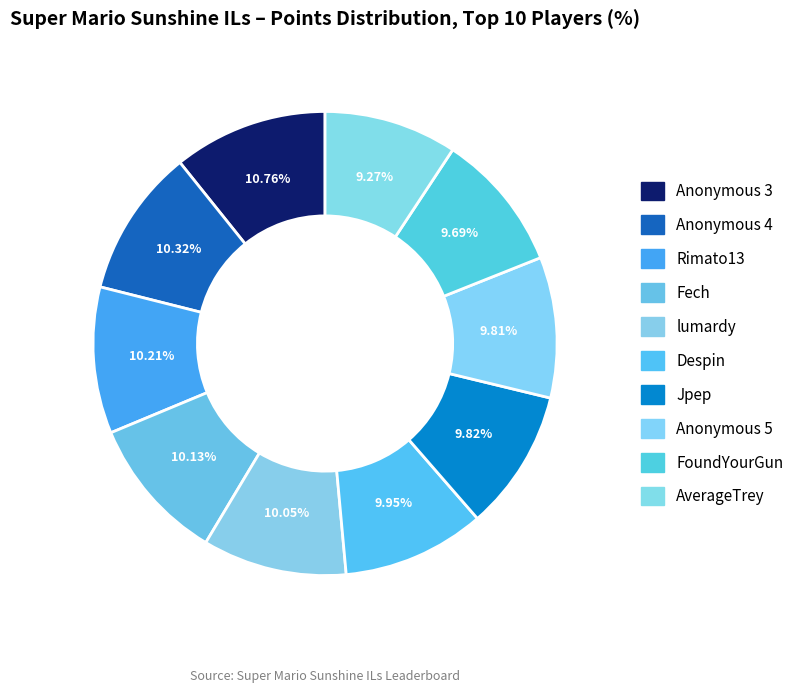

Does Anonymous 3 account for over 50% of the chart?

No